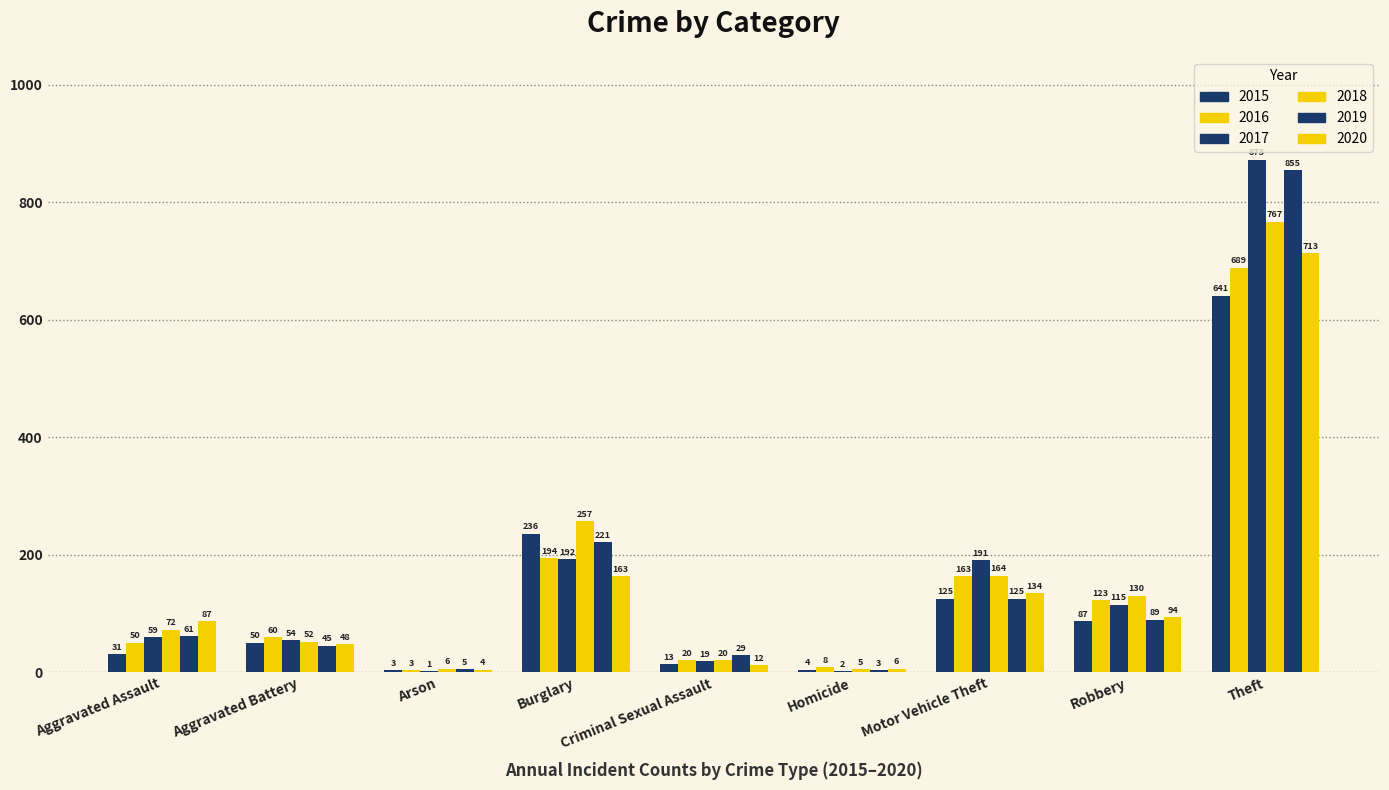

Which series has the largest range (max minus min)?

2017